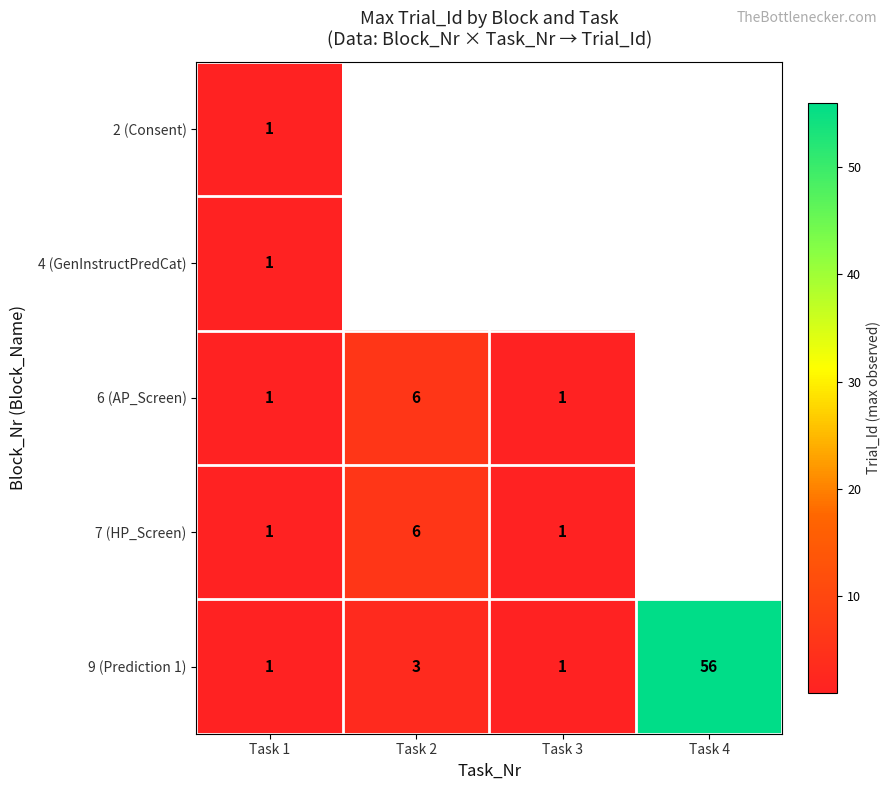

Which category has the lowest value across all series?

Task 1